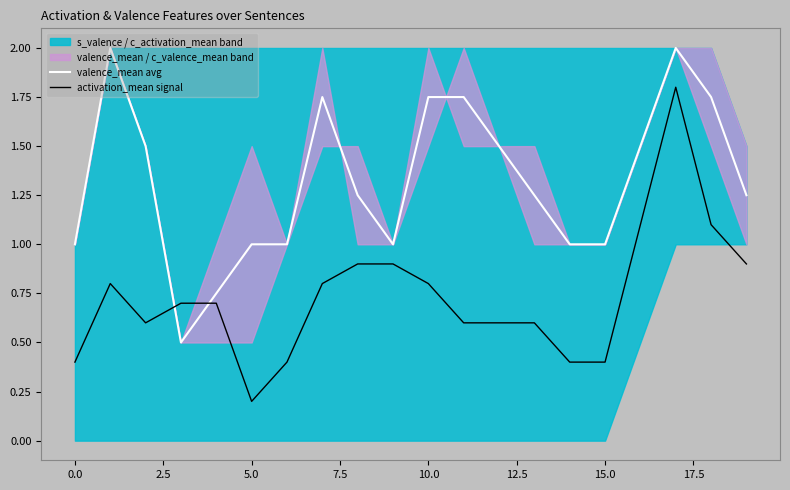

How many intersections are there between valence_mean avg and activation_mean signal?

2